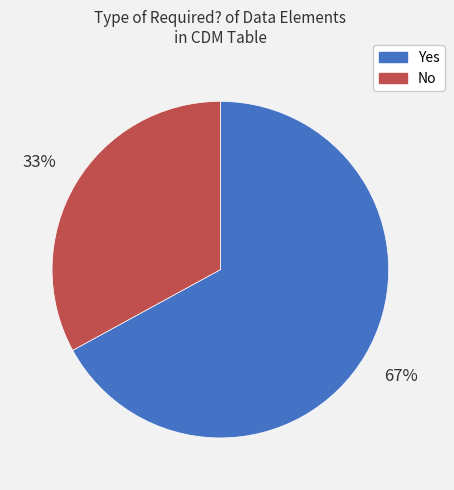

What percentage is the No slice, to the nearest percent?

33%